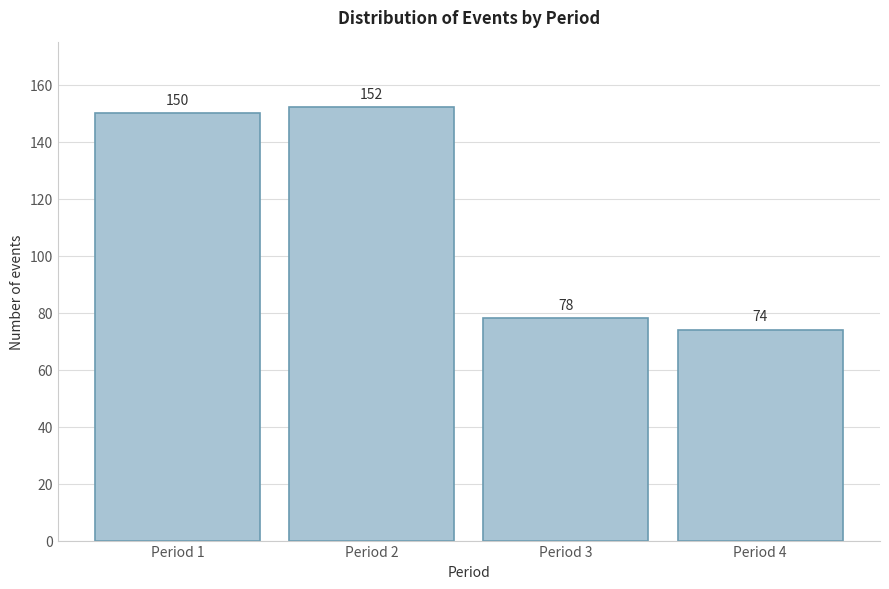

Reading left to right, extract all data points from this chart.

150	152	78	74